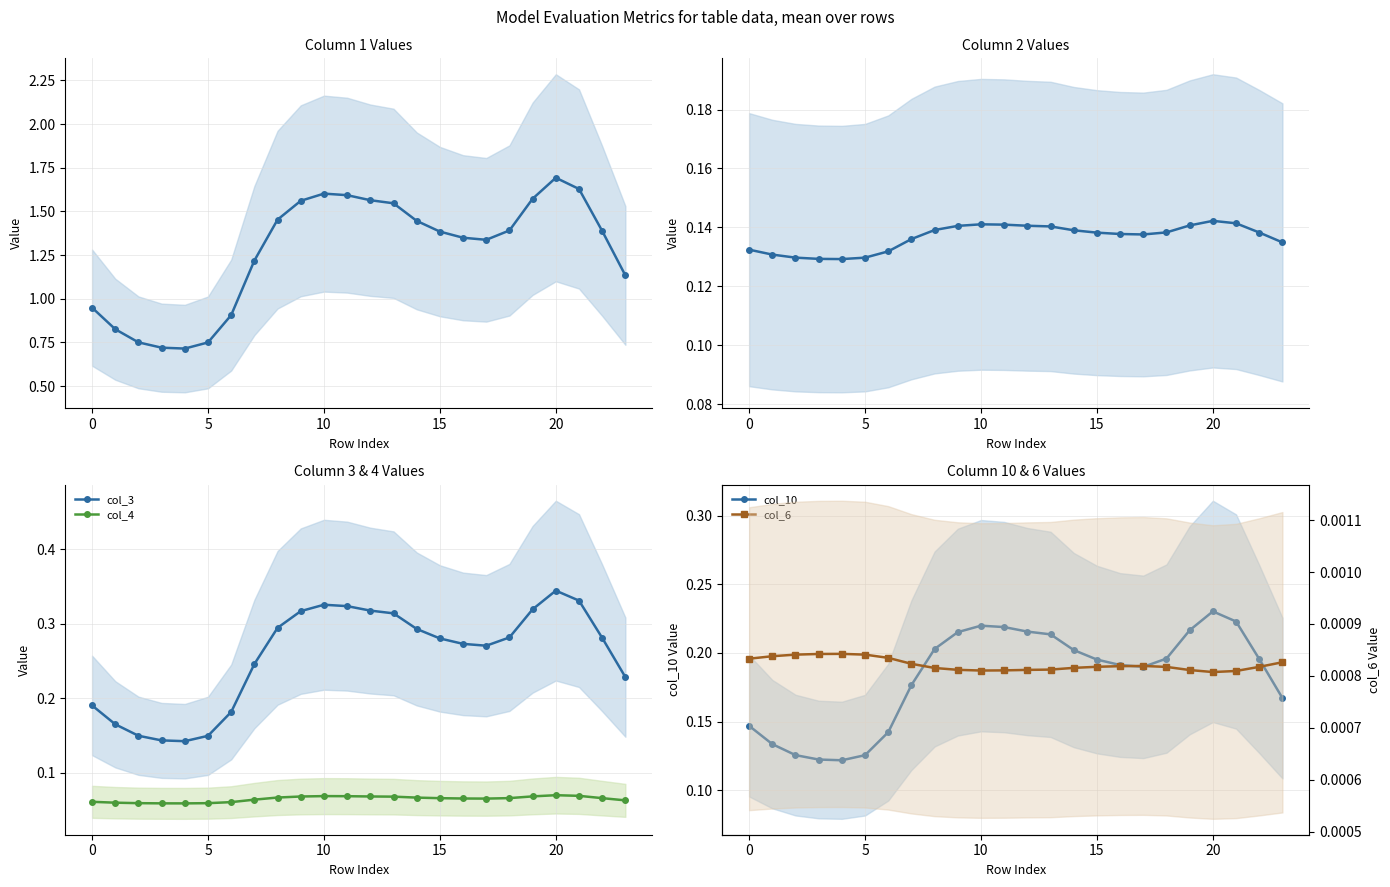

Which series has the widest spread of values?

col_1